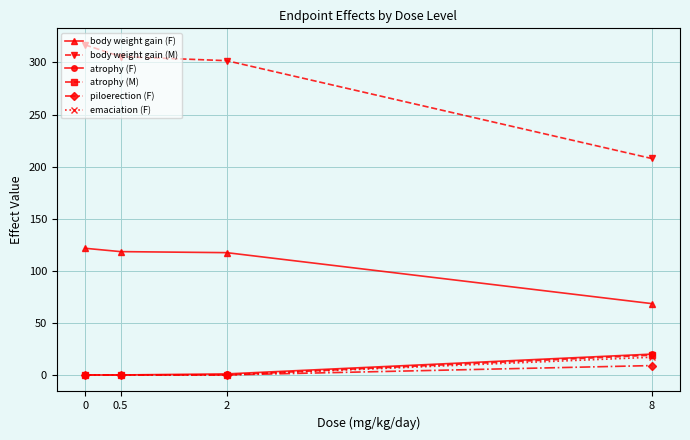

Which series has the largest total across all categories?

body weight gain (M)